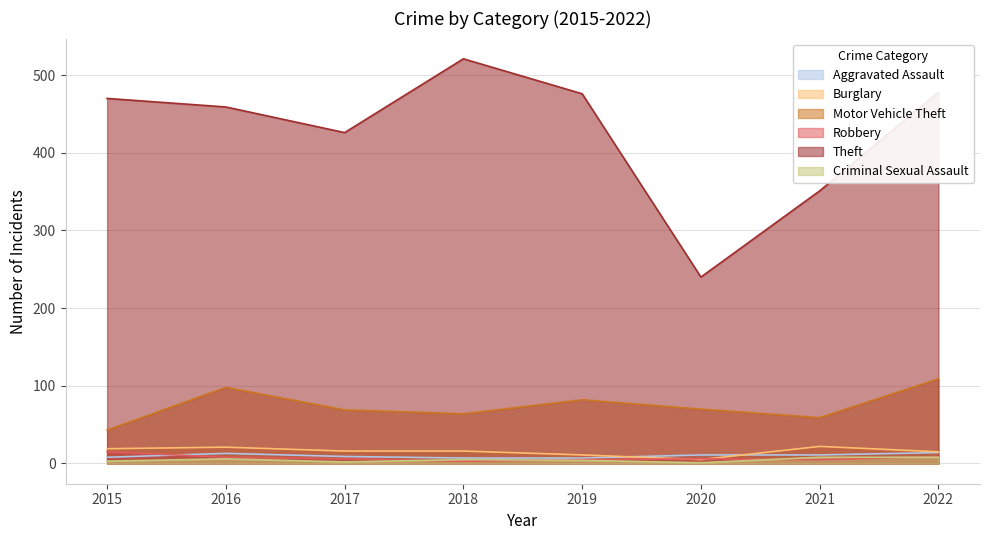

At 2020, list the series in order from largest to smallest.

Theft, Motor Vehicle Theft, Aggravated Assault, Robbery, Burglary, Criminal Sexual Assault